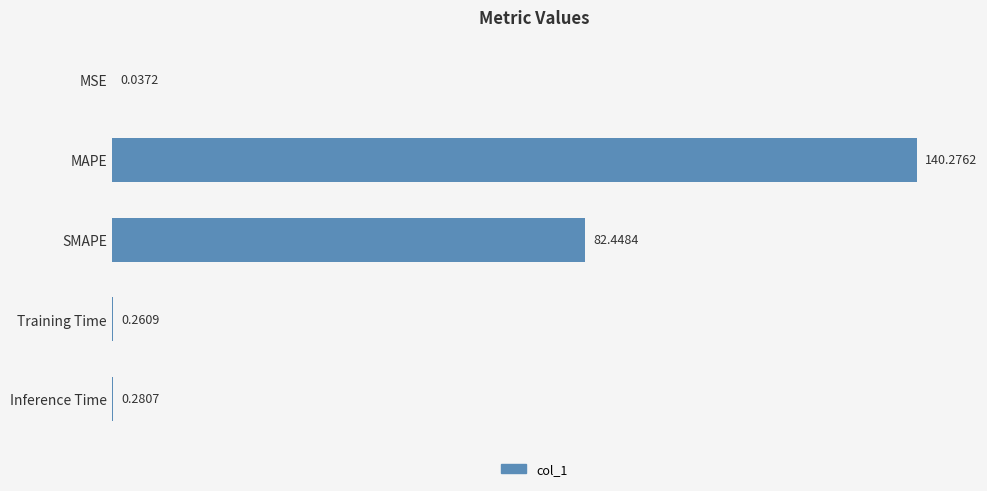

Where is the data nearest to the value 70?

SMAPE